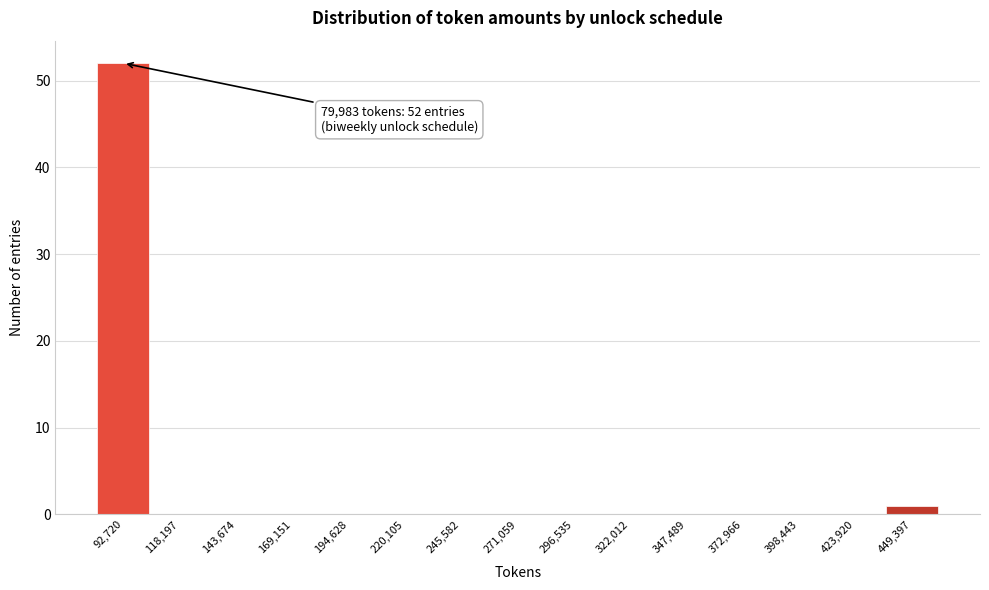

Over which range of the x-axis is the bar tallest?

80000 to 105000